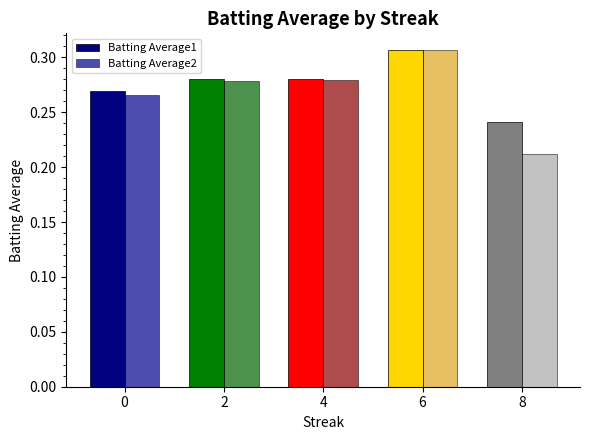

What are all the series names shown in the legend?

Batting Average1, Batting Average2